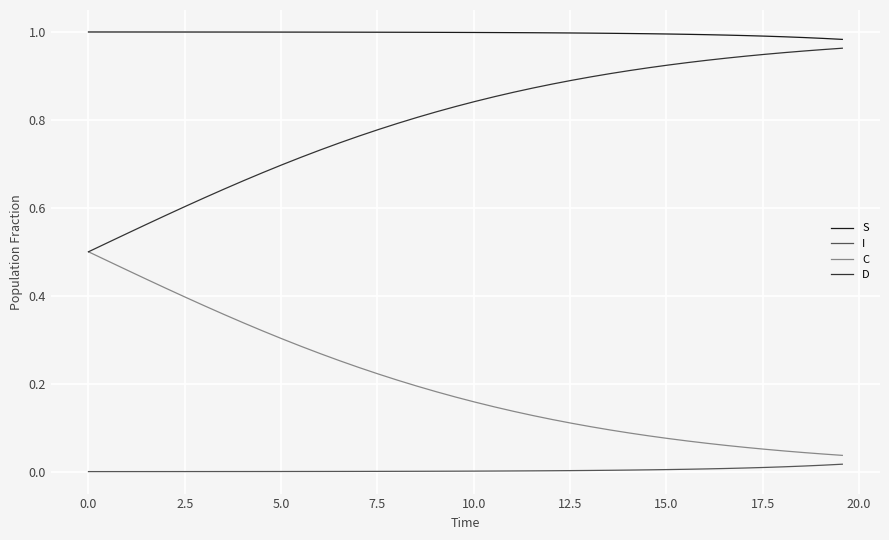

Which series has the largest total across all categories?

S